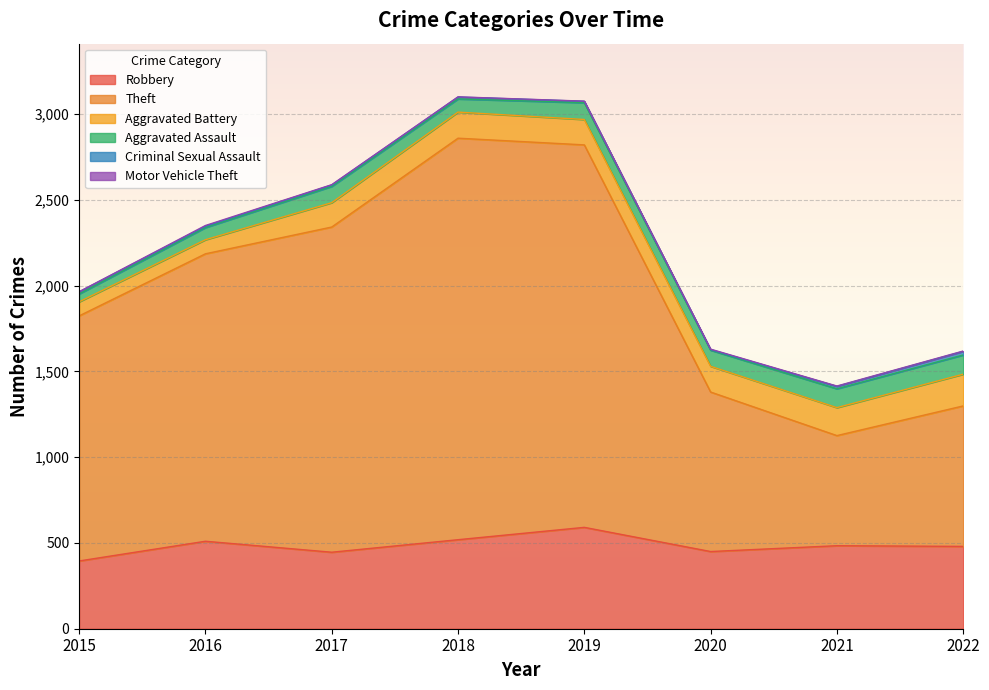

How many data points does each series have?

8